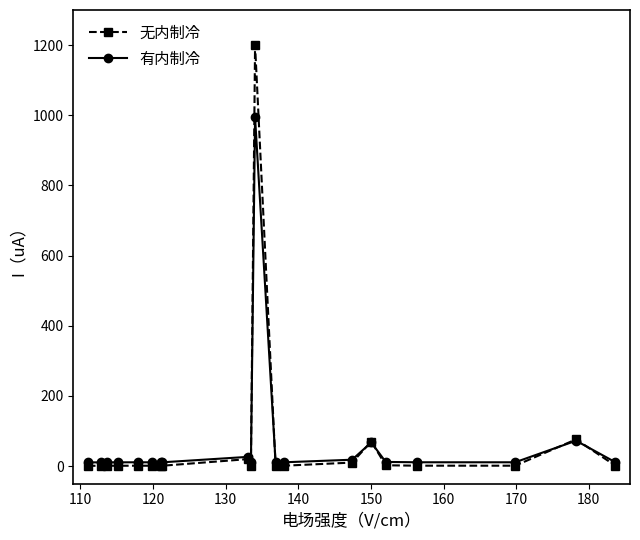

Which series has the largest range (max minus min)?

无内制冷